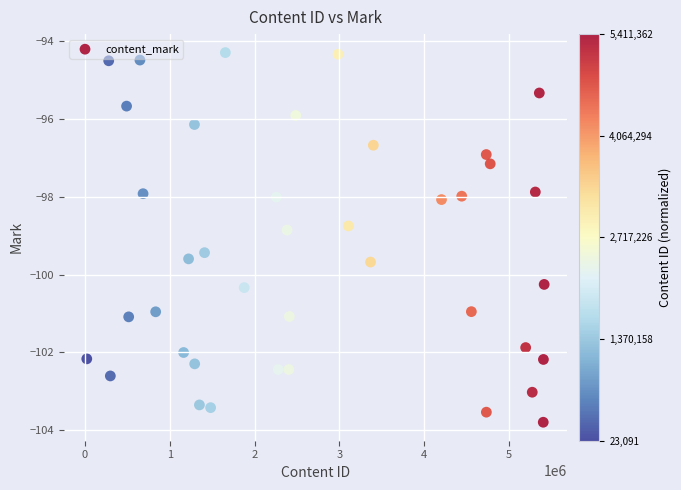

What Y value in the scatter plot is closest to -99?

-98.9